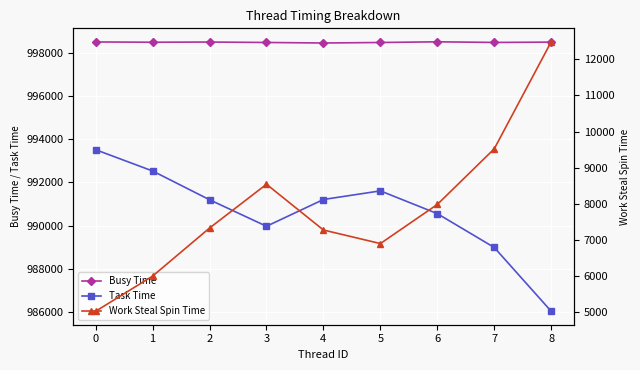

What is the difference between the Work Steal Spin Time values at 8 and 1?

6486